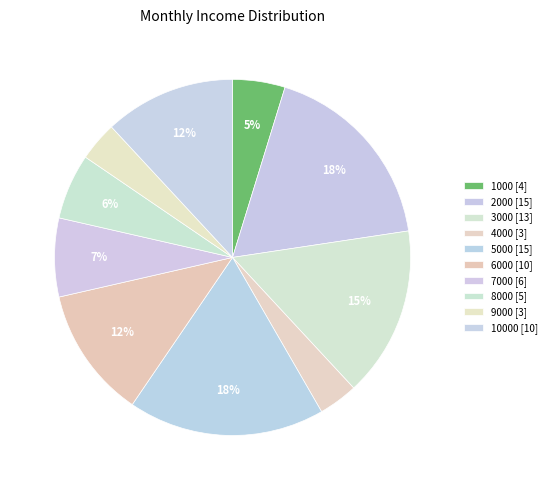

How many slices are in this pie chart?

10